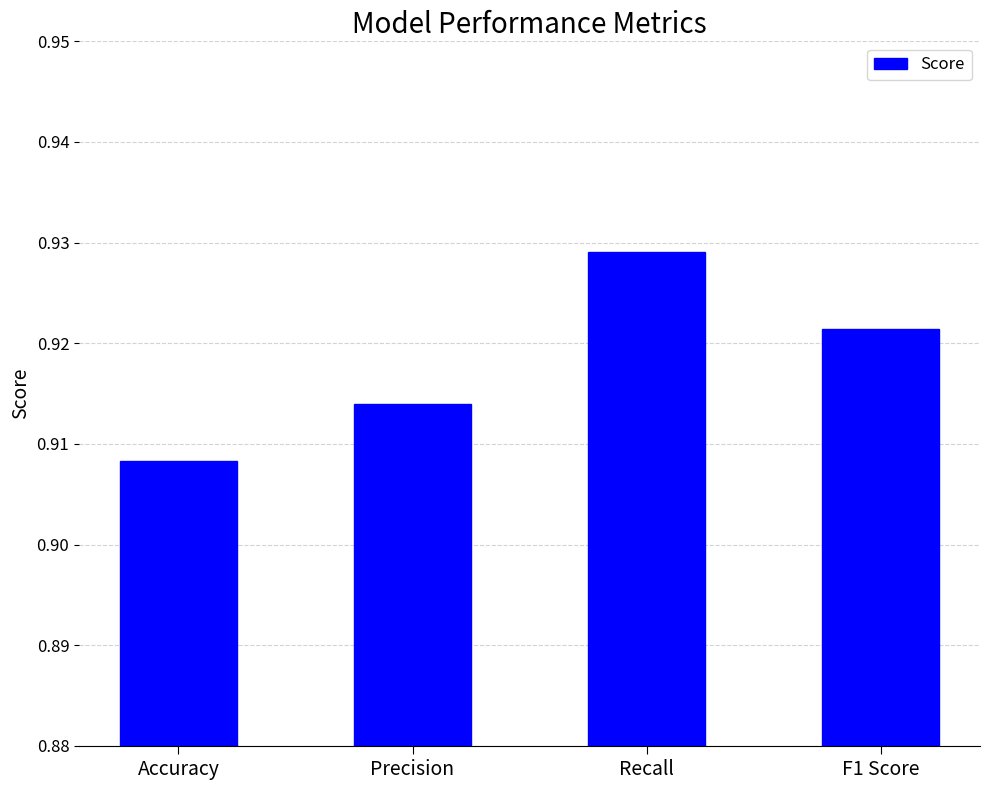

At which label is the value closest to 0?

Accuracy